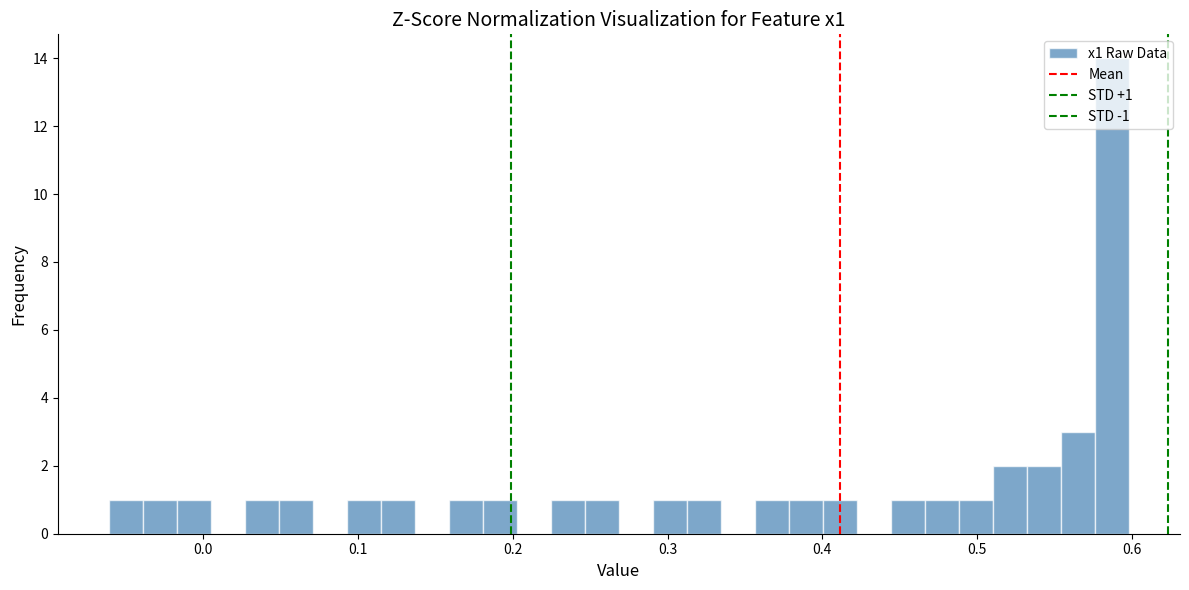

Around what value on the x-axis is the tallest bar? Give the approximate position of its centre, as read against the axis.

0.59